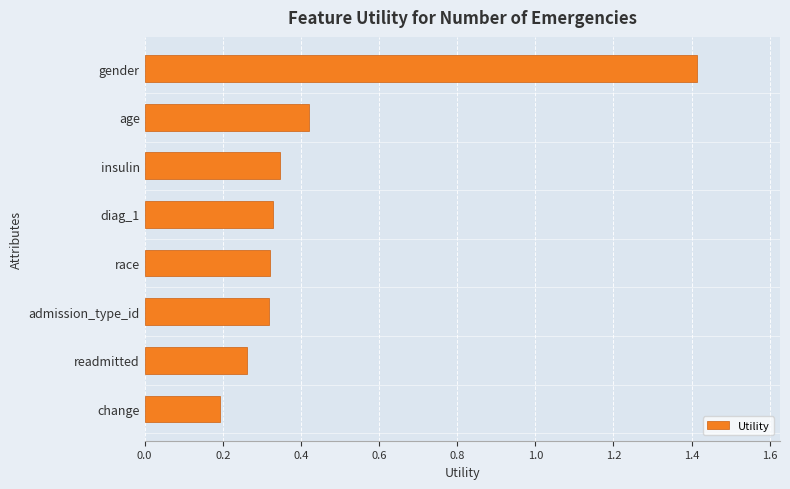

What is the difference between the values at gender and admission_type_id?

1.1